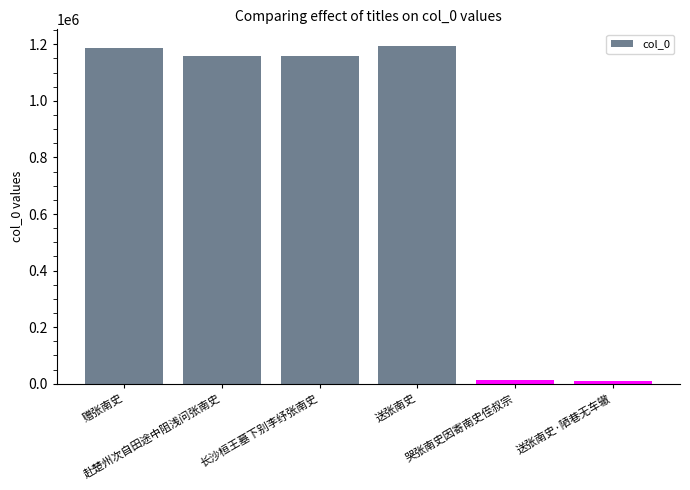

What is the change in value from 长沙桓王墓下别李纾张南史 to 送张南史·陋巷无车辙?

-1147568